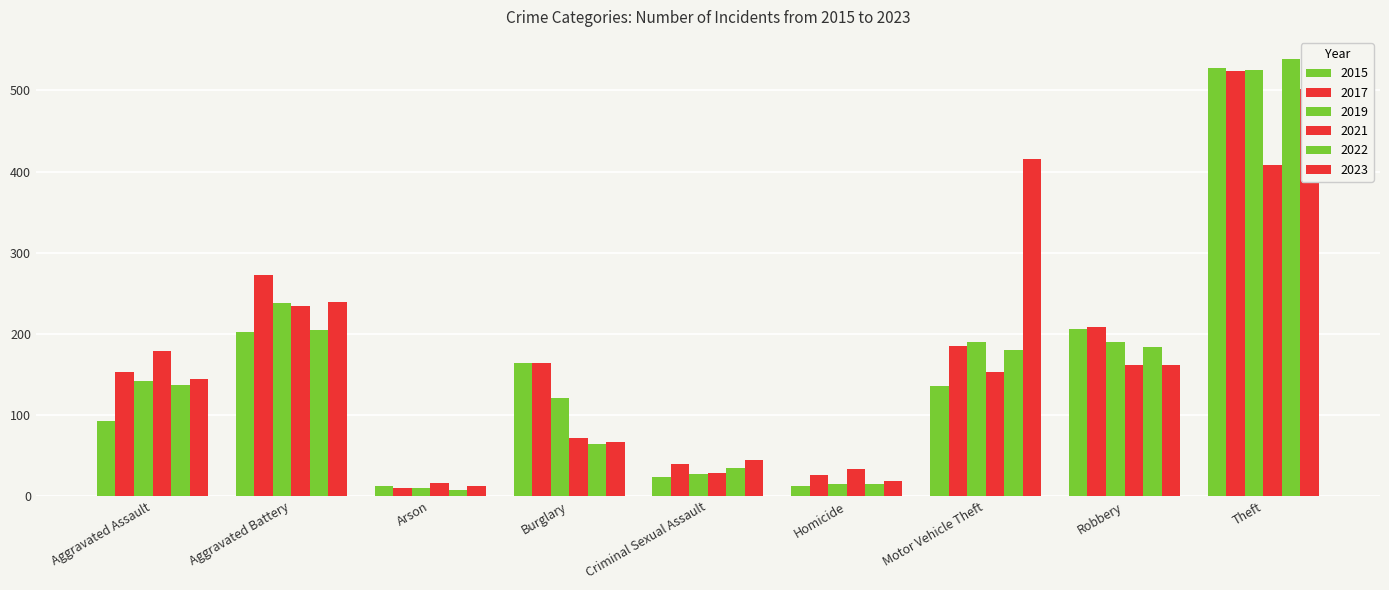

What is the difference between the highest and lowest values at Robbery?

47